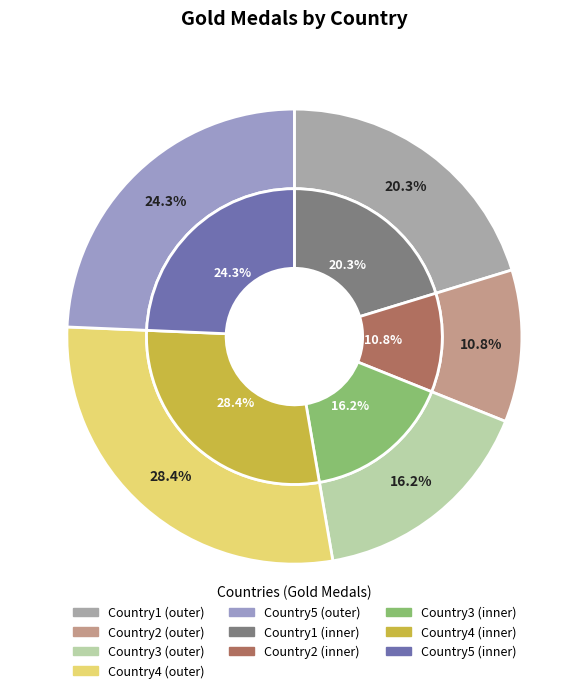

What portion of the pie excludes Country3?

83.8%